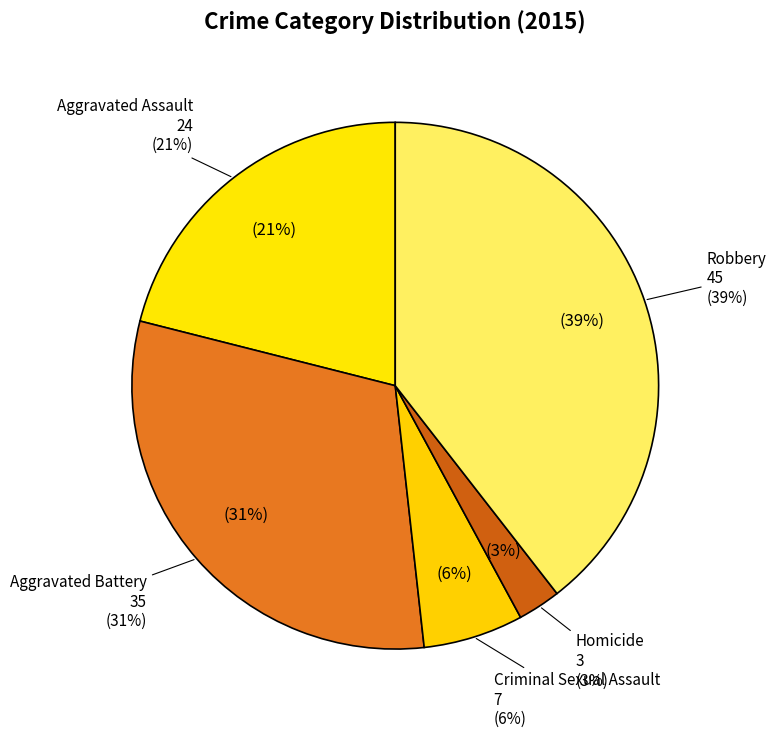

What is the smallest slice in the pie chart?

Homicide